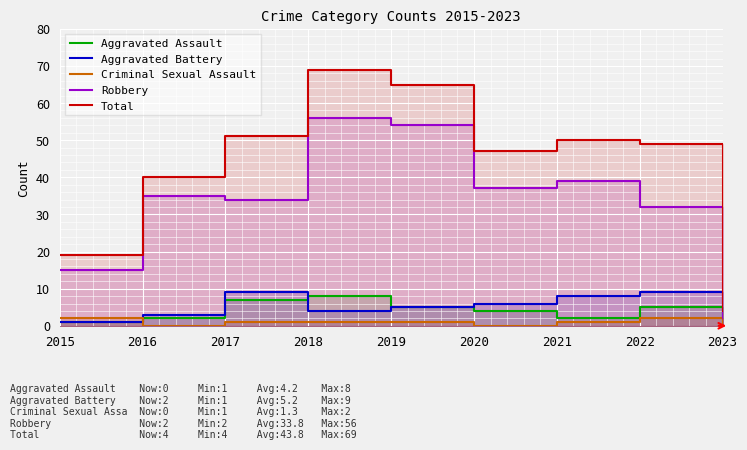

Count the number of data series in this chart.

5